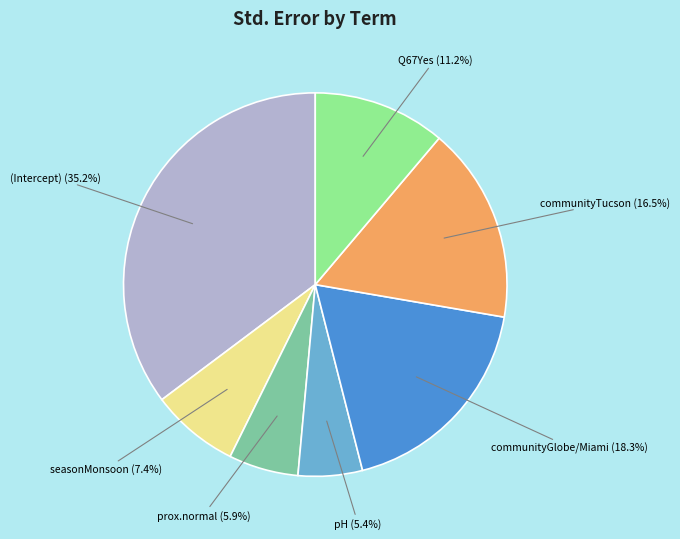

Which slice is the largest?

(Intercept)